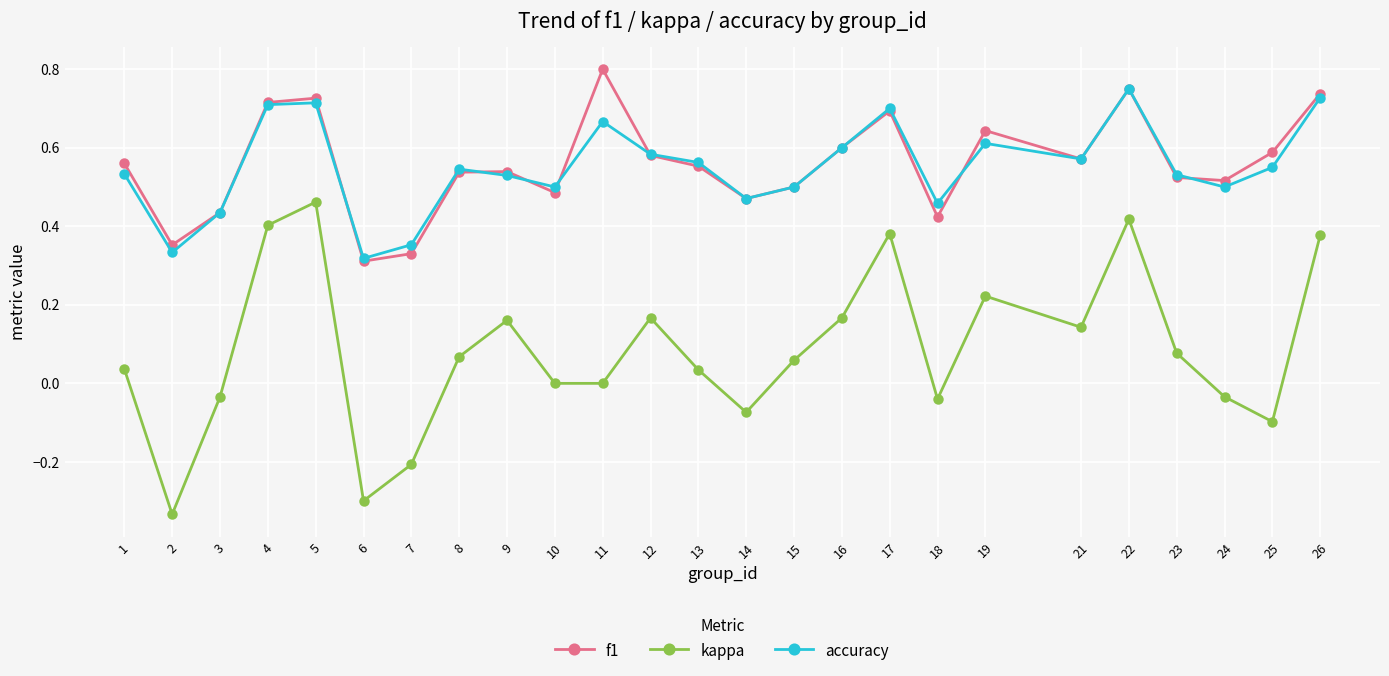

Which series has the largest range (max minus min)?

kappa